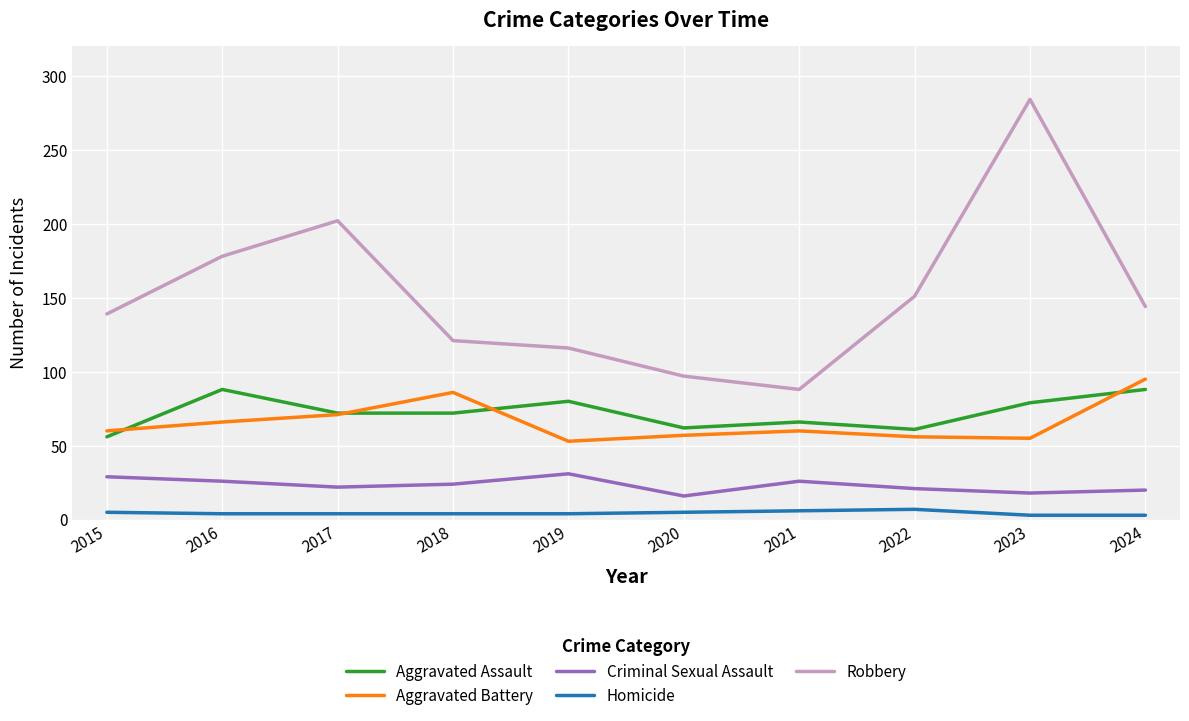

Rank the series by their maximum value, from lowest to highest.

Homicide, Criminal Sexual Assault, Aggravated Assault, Aggravated Battery, Robbery